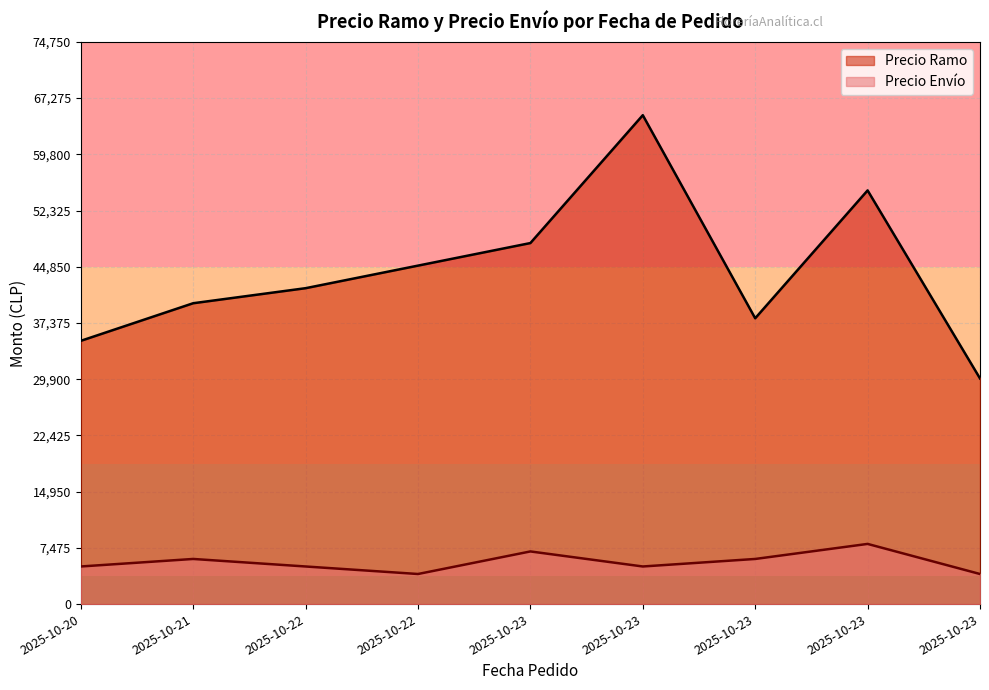

What is the highest value of the Precio Envío series?

8000